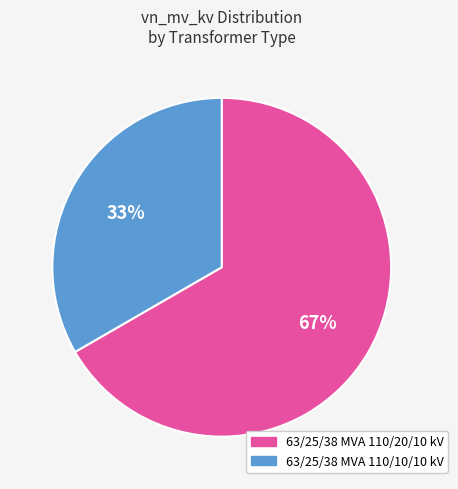

To the nearest percent, what is the combined percentage of 63/25/38 MVA 110/10/10 kV and 63/25/38 MVA 110/20/10 kV?

100%